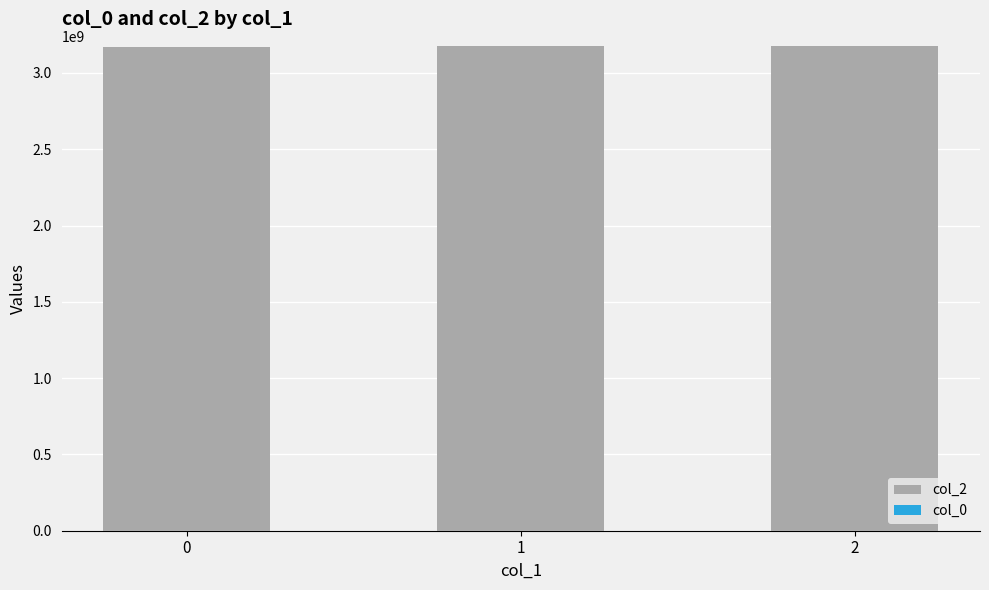

What is the value of the 3rd bar from the left?

3177795873